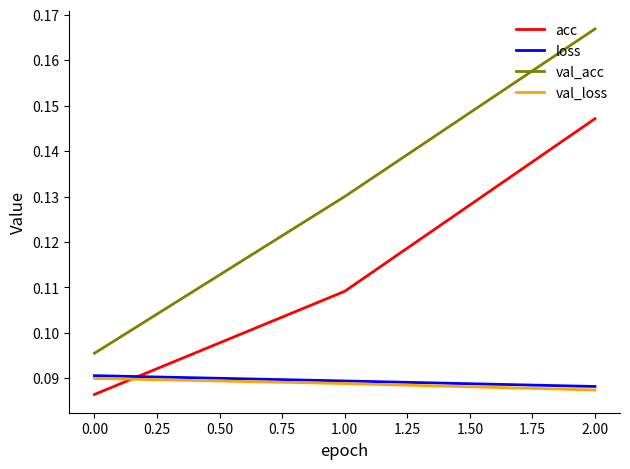

Does the chart display data point markers on the line(s)?

No